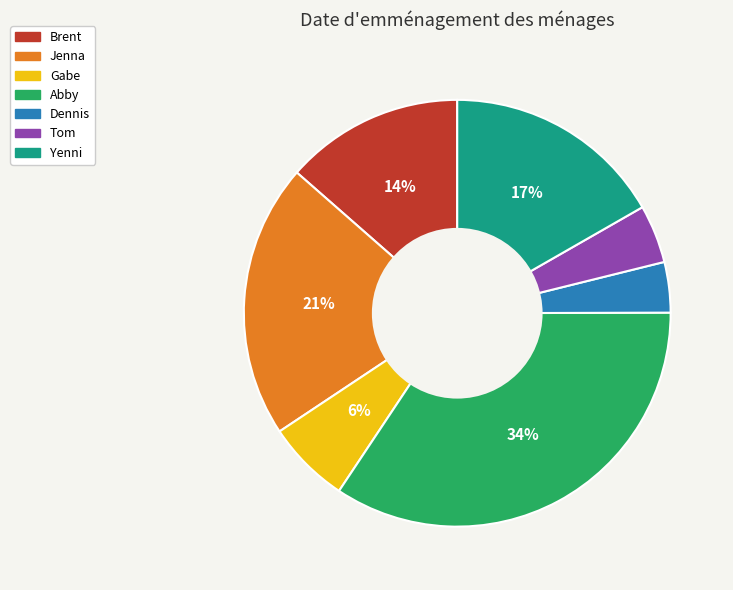

To the nearest percent, what percentage of the pie is Brent?

14%